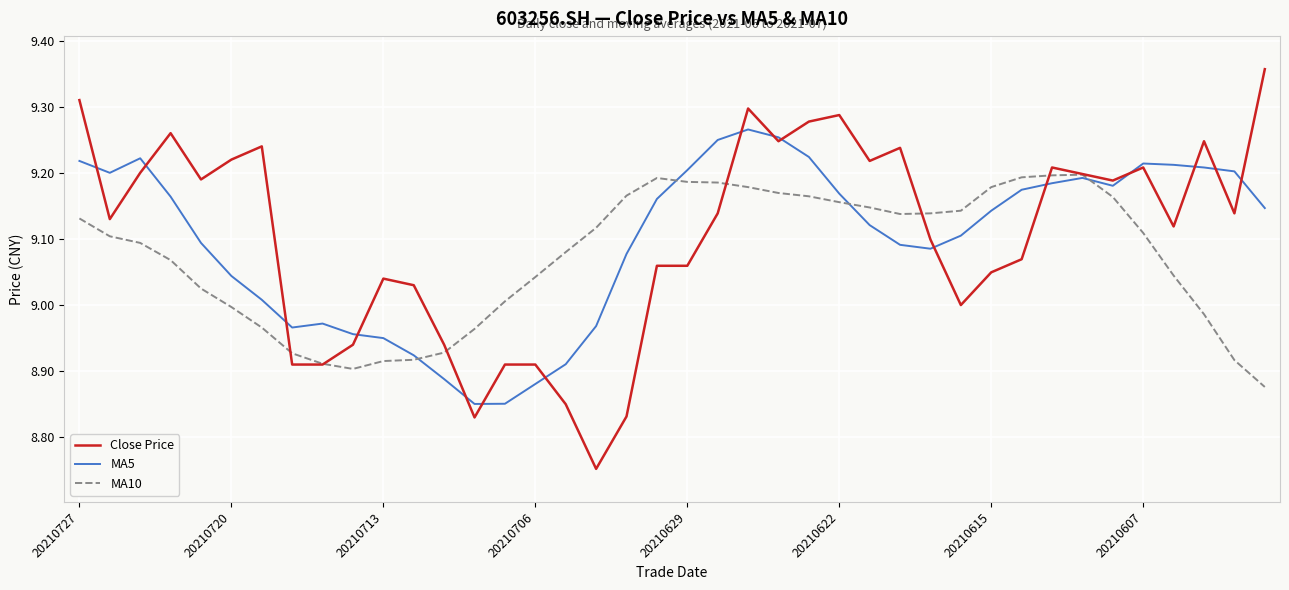

What is the difference between the second highest and second lowest values in the MA10 series?

0.3